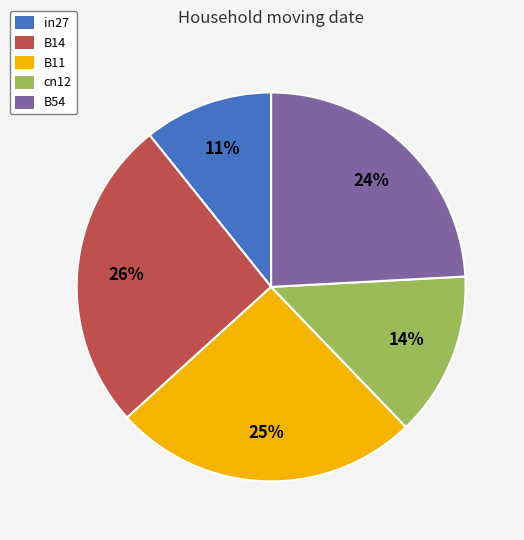

Is there any slice that represents more than half of the pie?

No